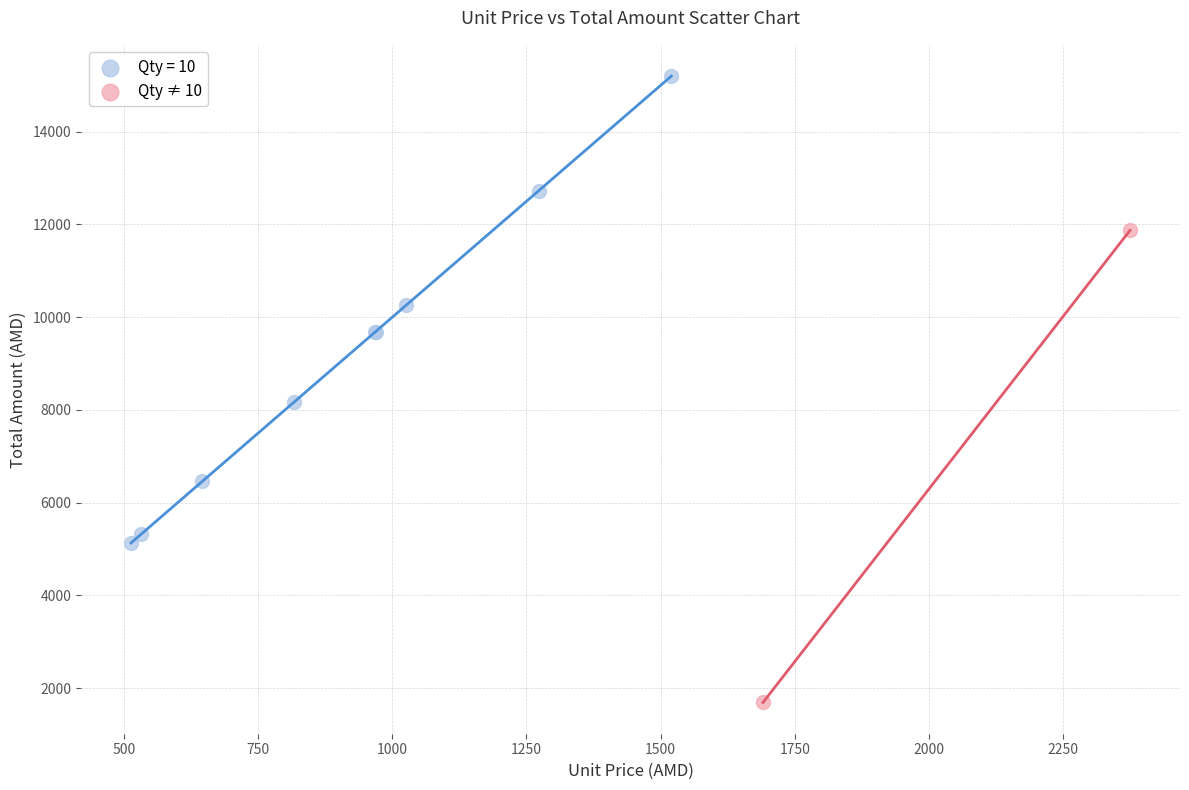

What are all the series names shown in the legend?

Qty = 10, Qty ≠ 10